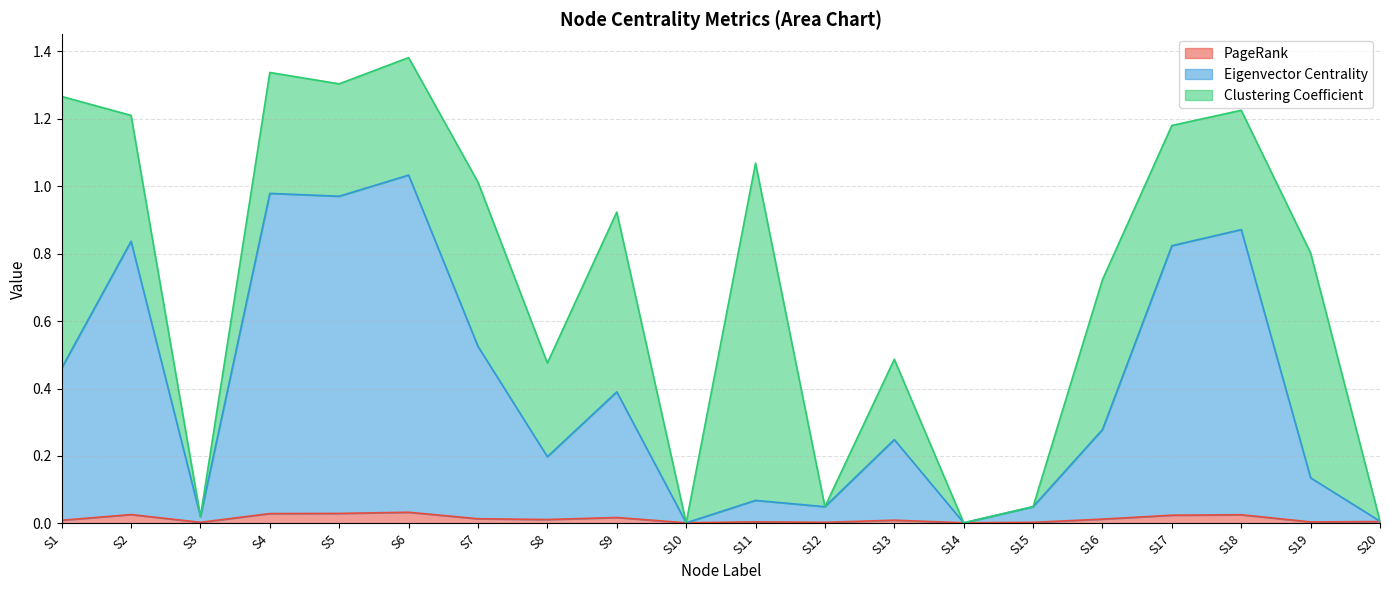

True or false: PageRank and Eigenvector Centrality cross at least once.

False